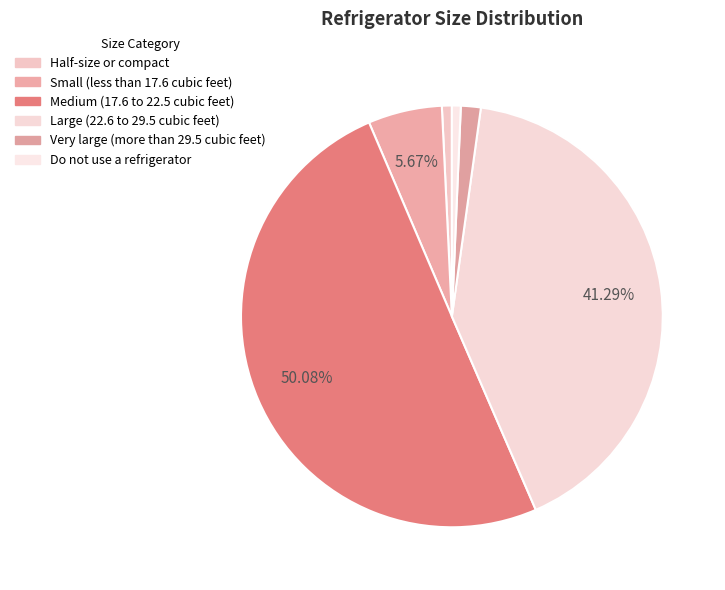

What portion of the pie excludes Very large (more than 29.5 cubic feet)?

98.5%